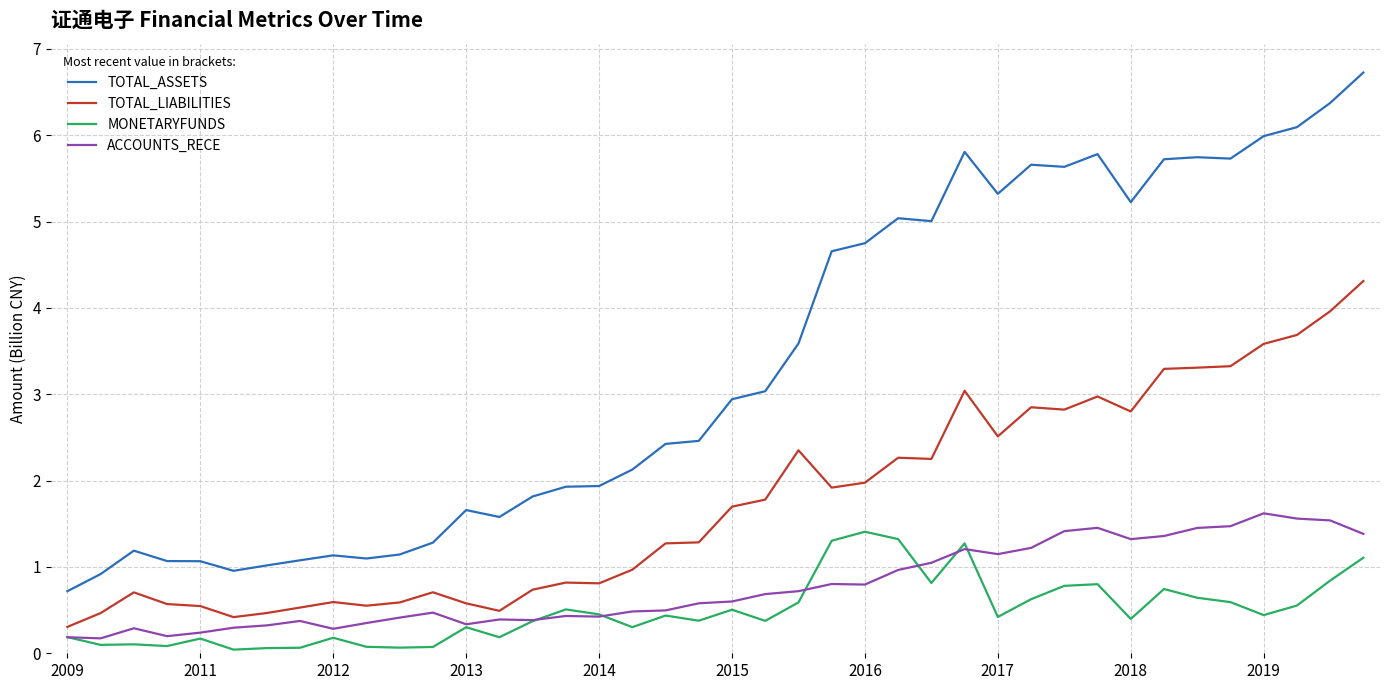

What is the difference between the maximum and minimum values in the ACCOUNTS_RECE series?

1.4